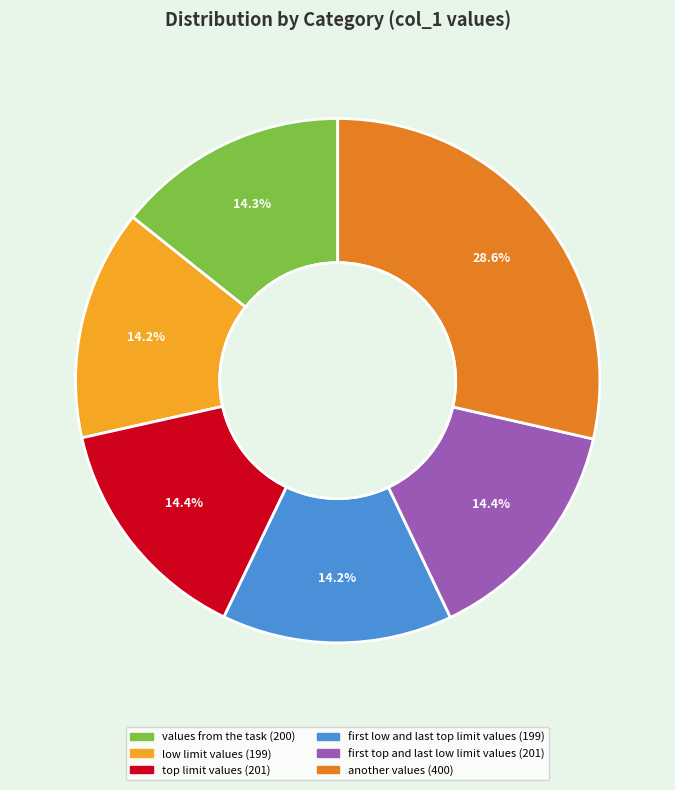

To the nearest percent, what is the difference between the largest and smallest slice percentages?

14%